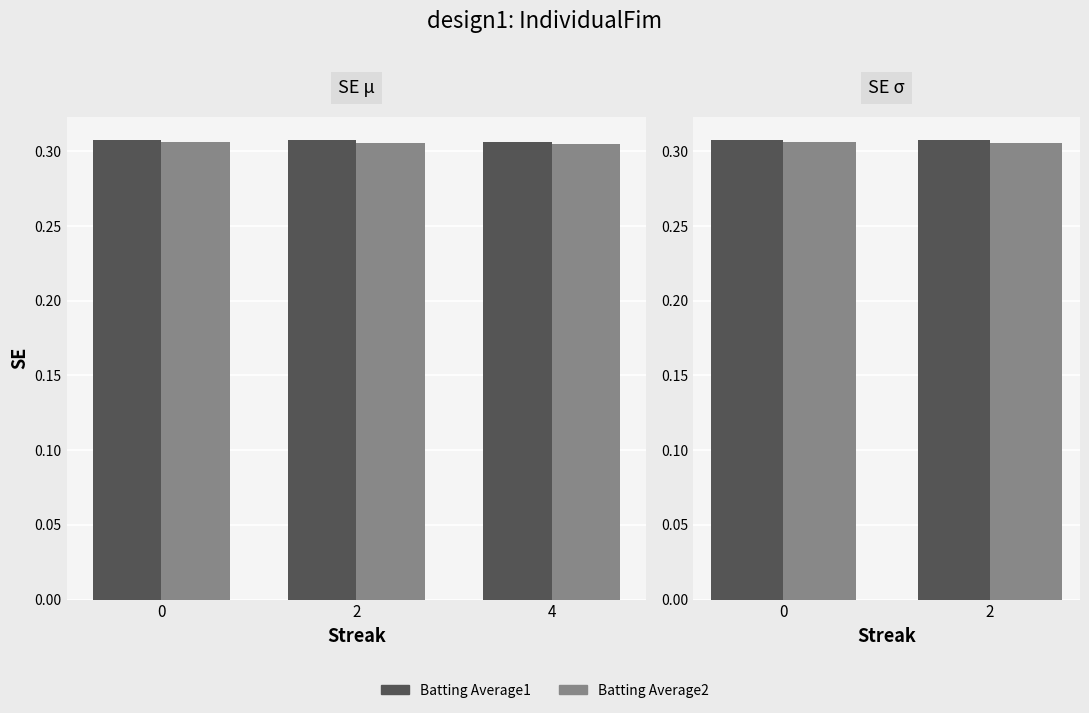

The Batting Average2 series shows 0.5 at 0. True or false?

False